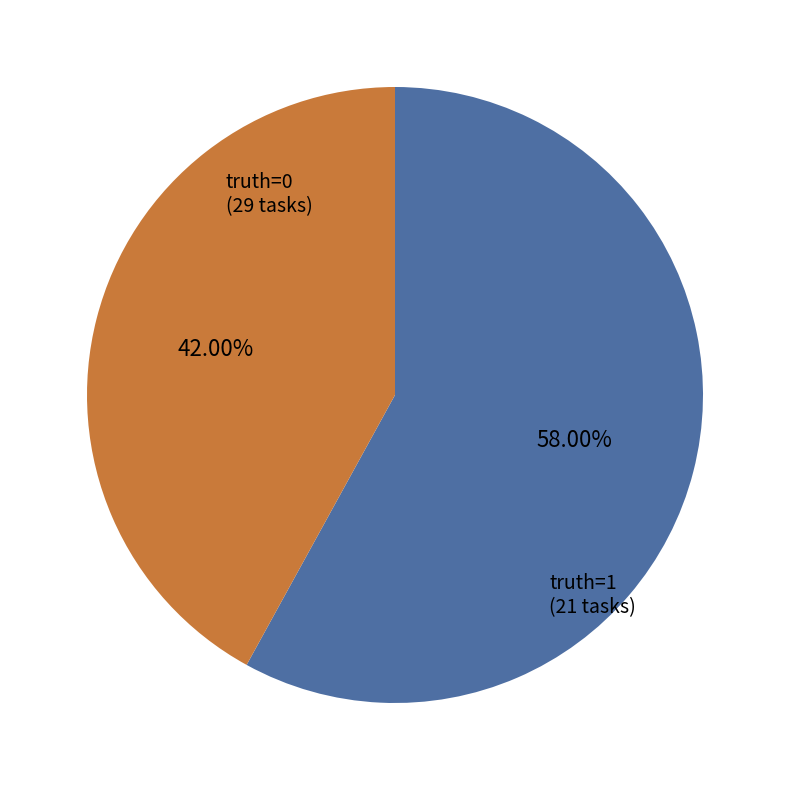

To the nearest percent, what is the difference between the largest and smallest slice percentages?

16%